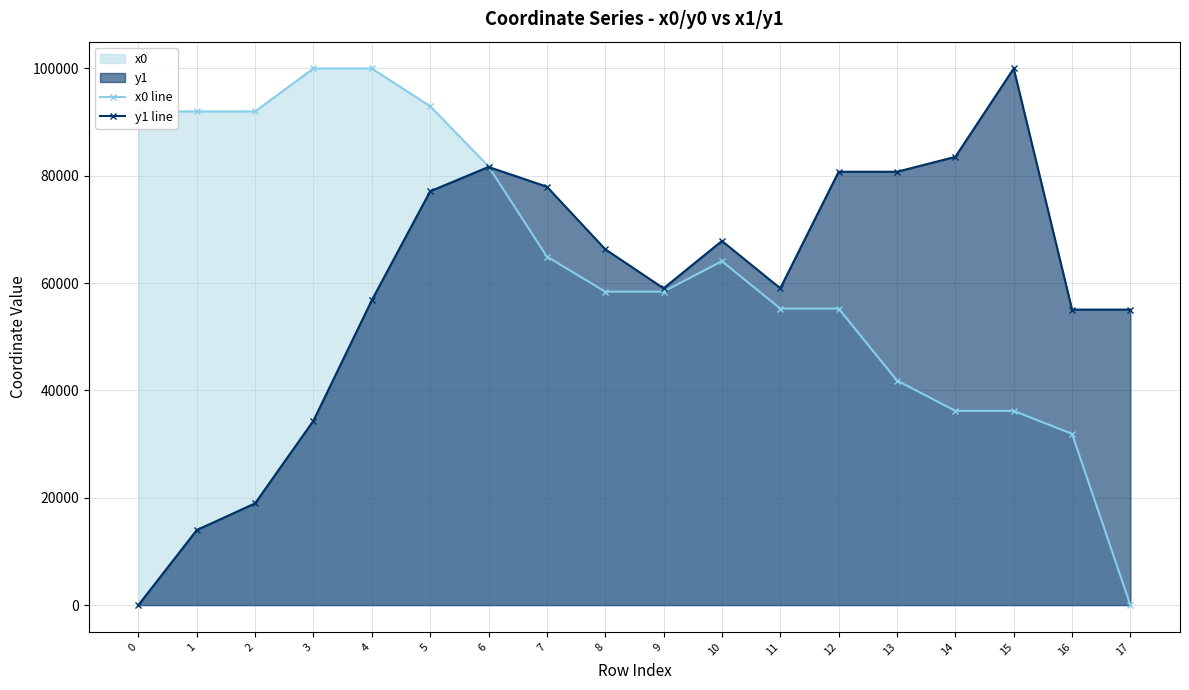

Does the chart have visible grid lines?

Yes